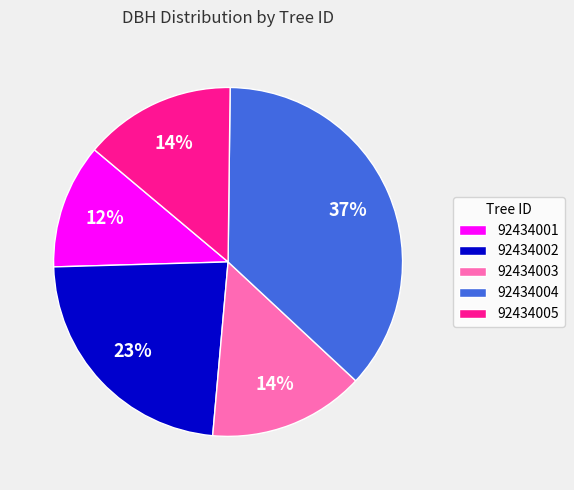

Between 92434002 and 92434004, which is larger?

92434004